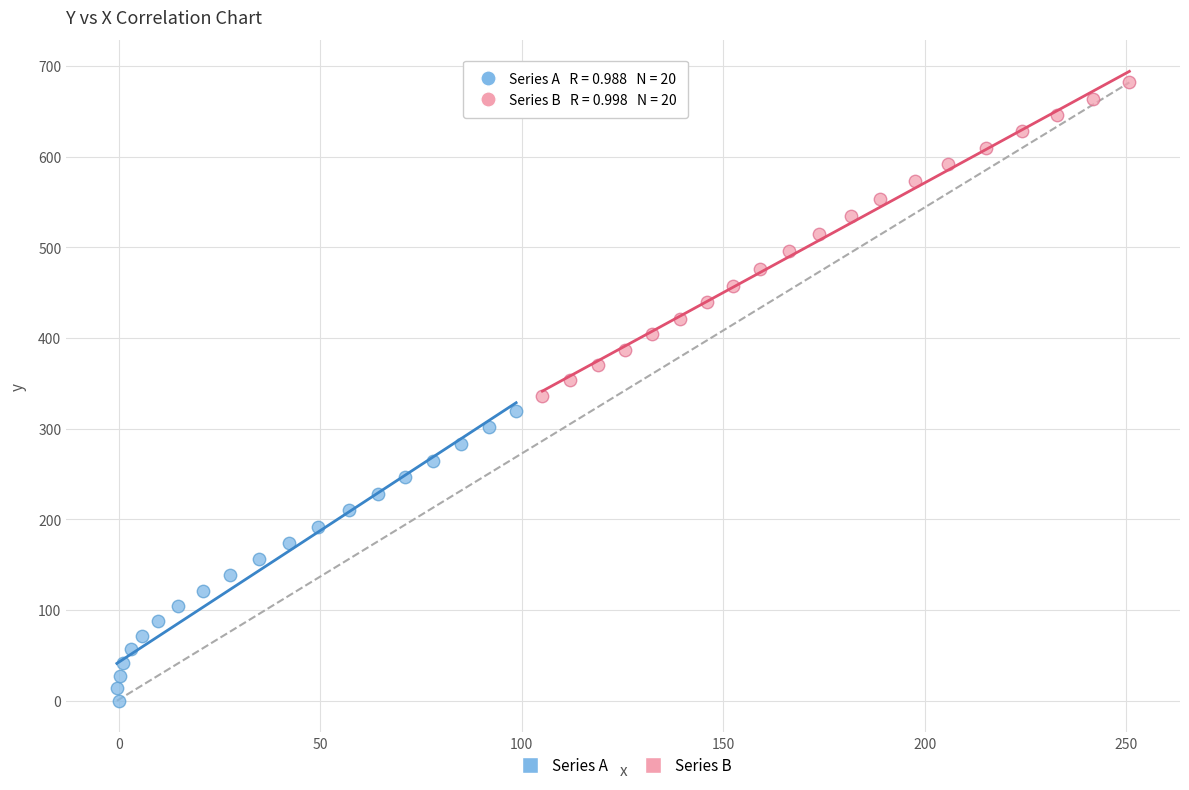

Which series has the largest Y range (max minus min)?

Series B